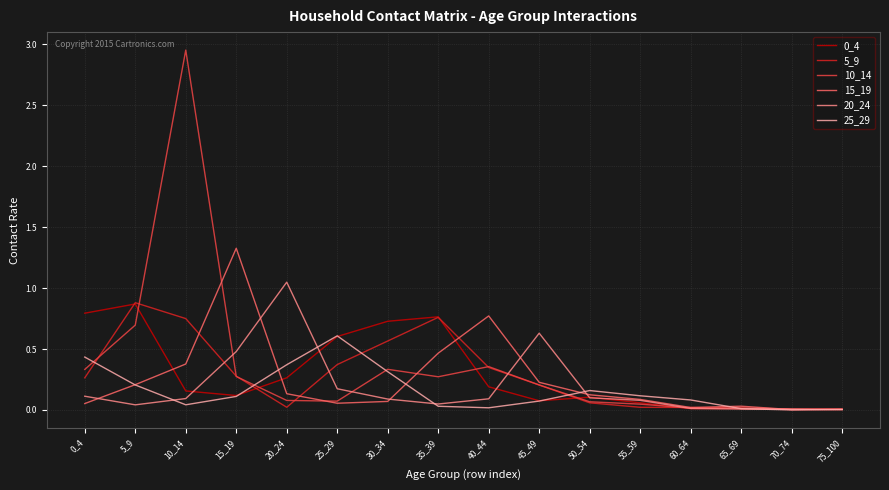

The 20_24 series shows 0.0 at 60_64. True or false?

True